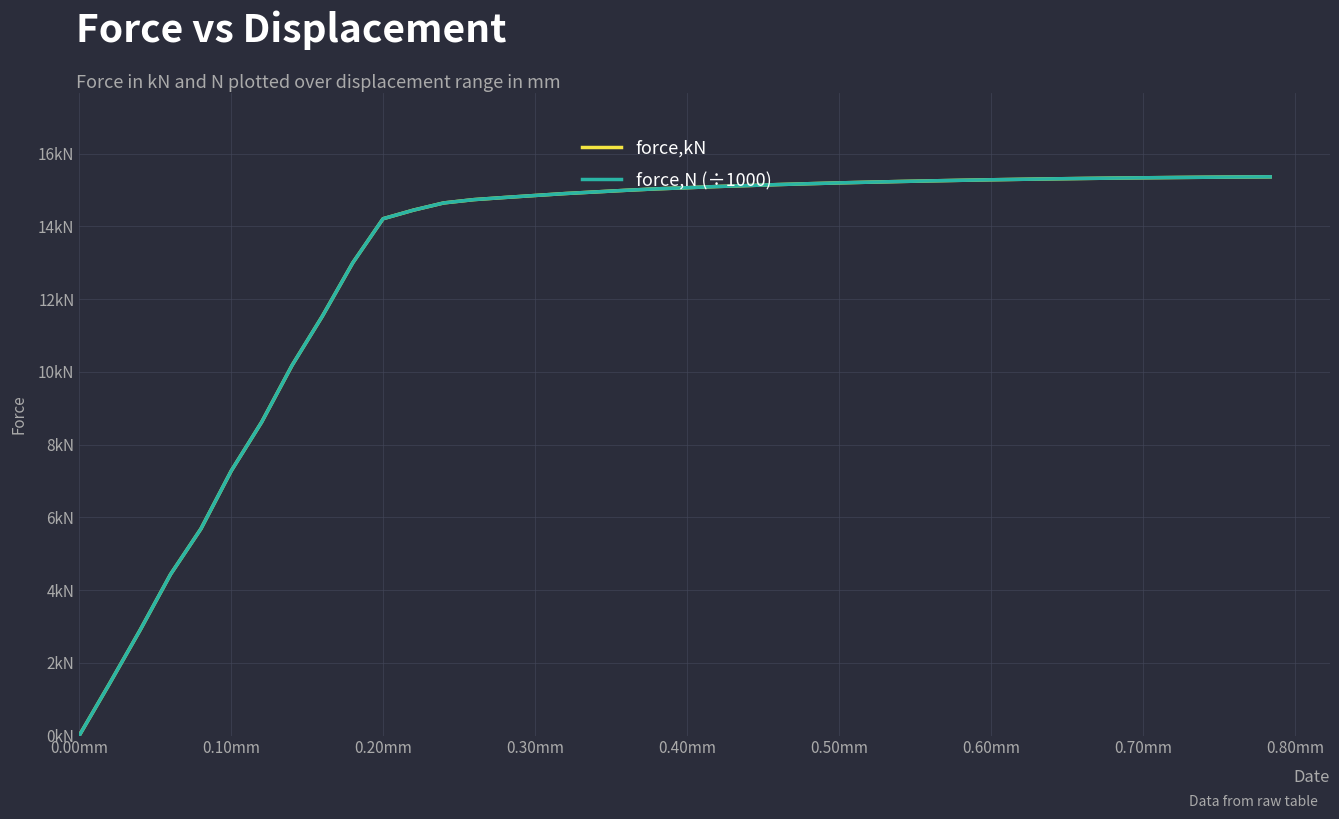

What is the difference between the second highest and second lowest values in the force,kN series?

13.9